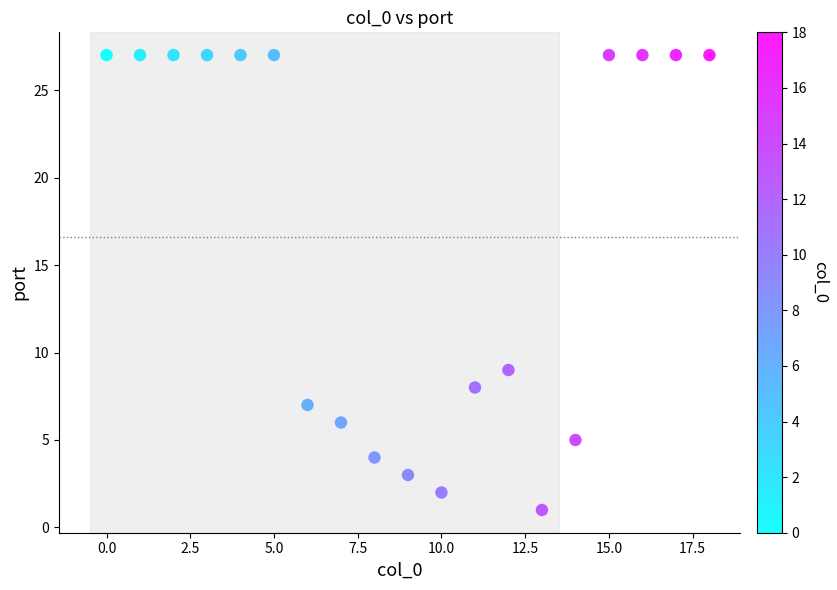

What Y value in the scatter plot is closest to 14?

9